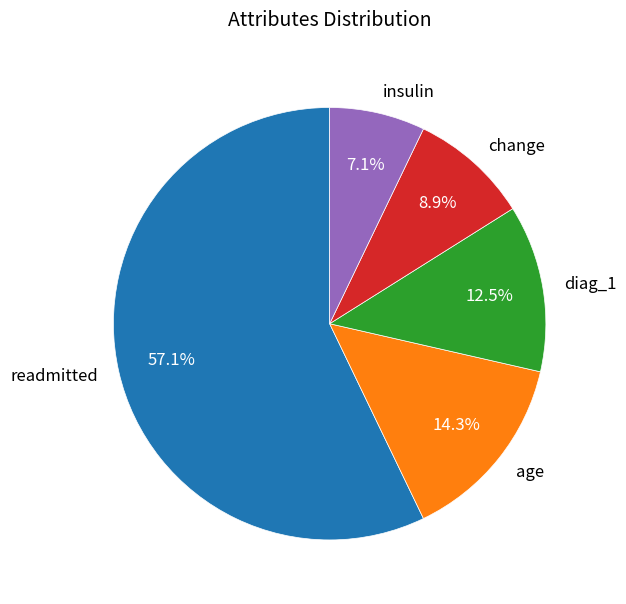

Which category has the biggest portion of the pie?

readmitted